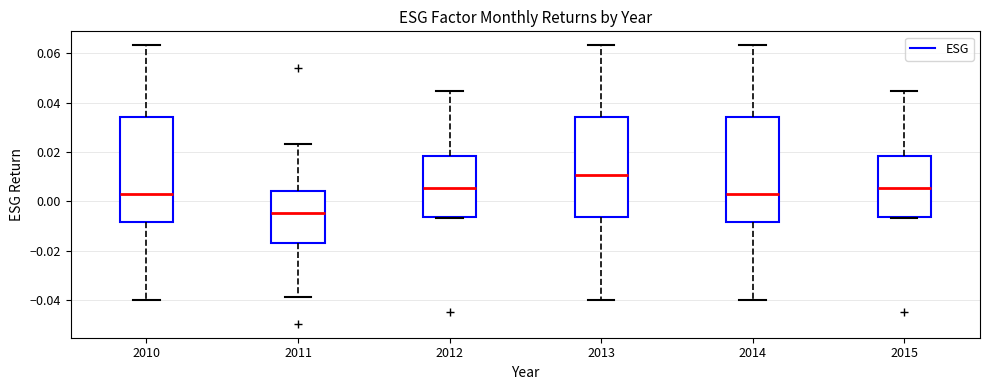

Where is the upper edge of the box at x = 2013 on the y-axis? The values are not printed on the chart, so give them approximately, as read against the axis.

0.034